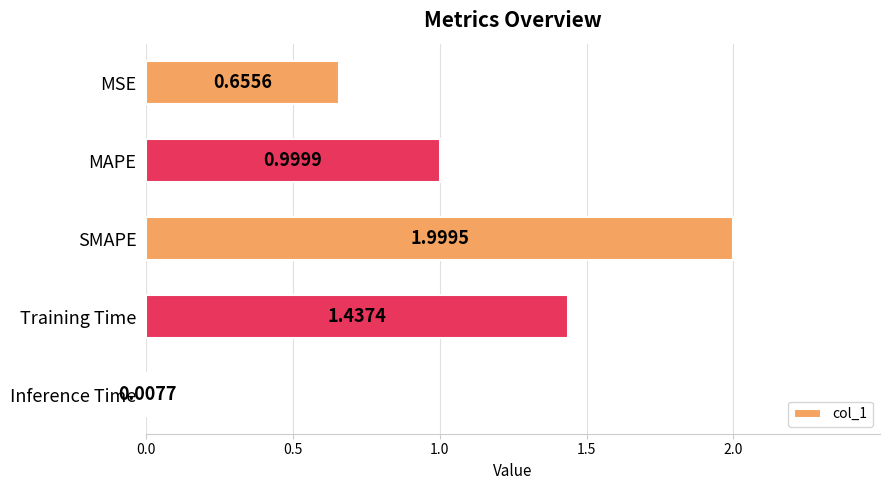

What is the change in value from MSE to MAPE?

+0.3